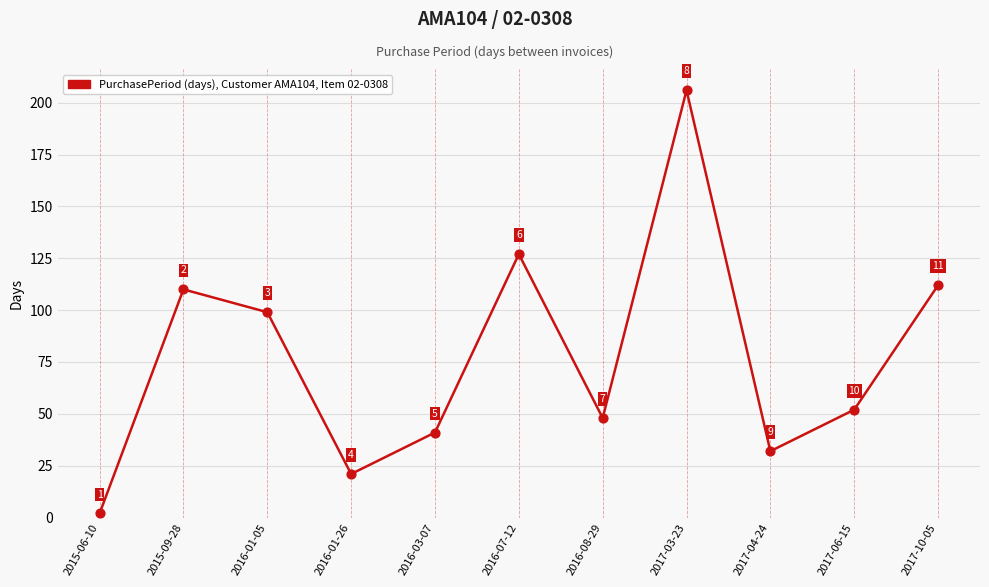

Which has a higher value, 2017-04-24 or 2016-07-12?

2016-07-12